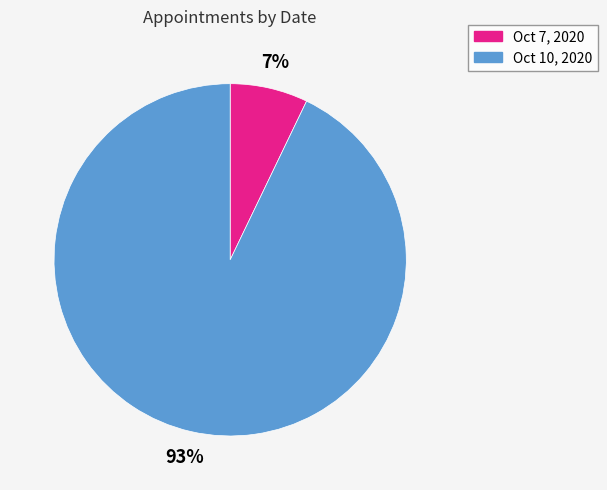

To the nearest percent, what percentage of the pie is Oct 10, 2020?

93%